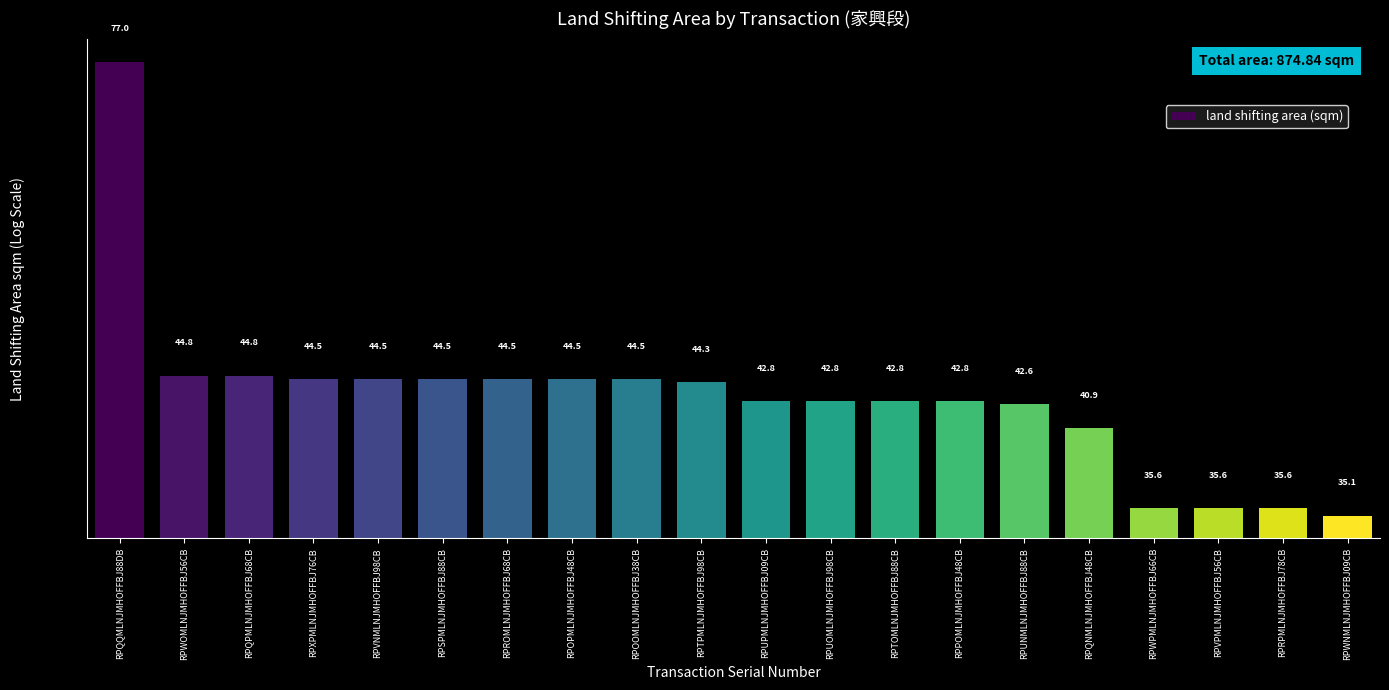

The chart shows a value of 35.1 at RPWNMLNJMHOFFBJ09CB. True or false?

True